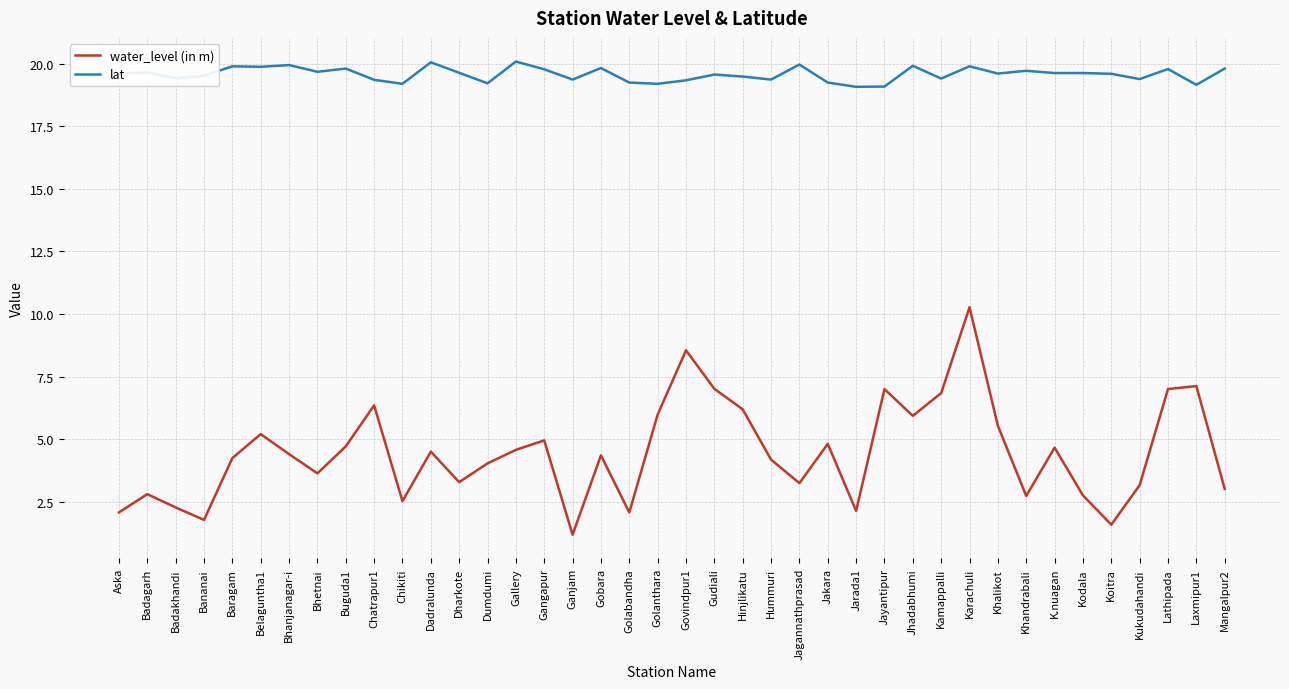

What is the minimum value shown in the chart?

1.2